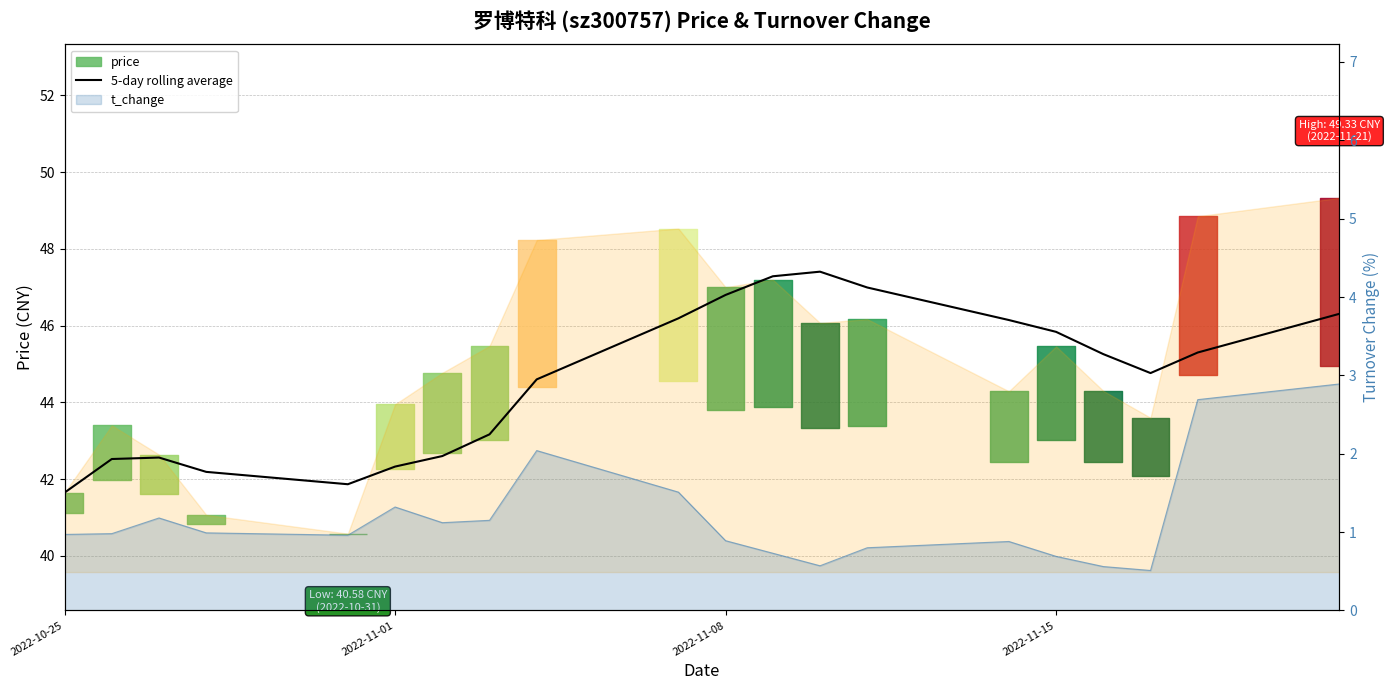

What is the difference between the maximum and minimum values in the 5-day rolling average series?

5.8